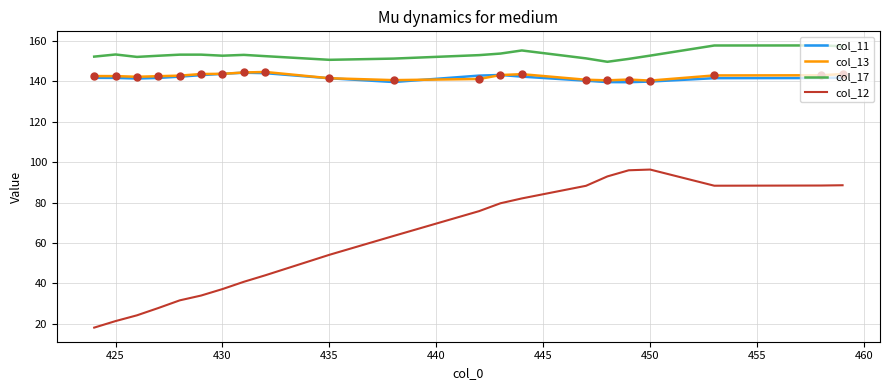

Which series has the largest range (max minus min)?

col_12